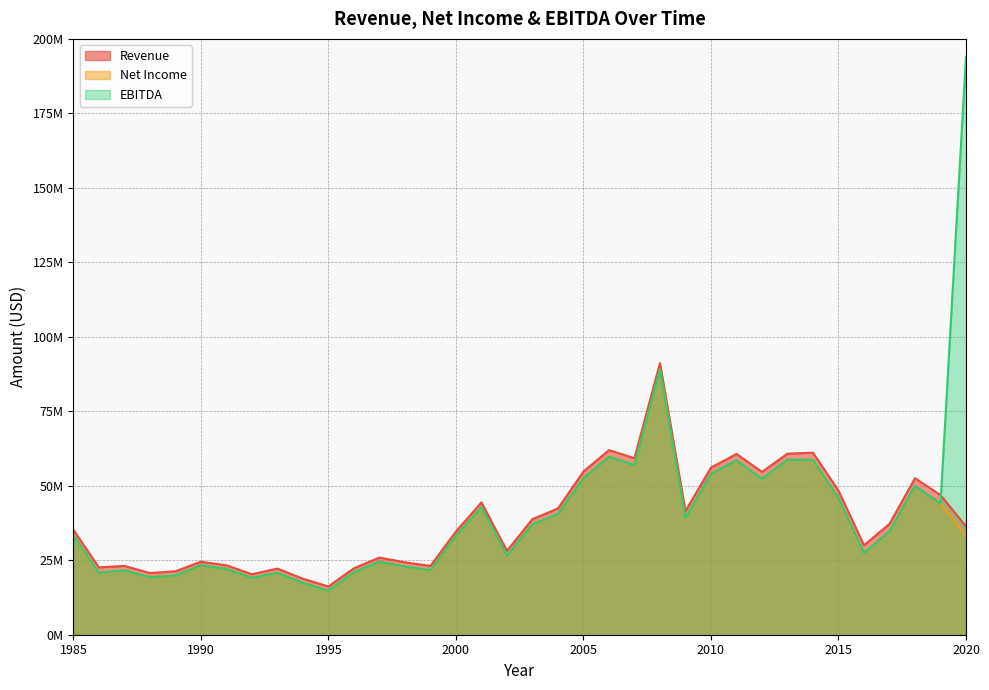

Which category has the lowest value in the EBITDA series?

1995